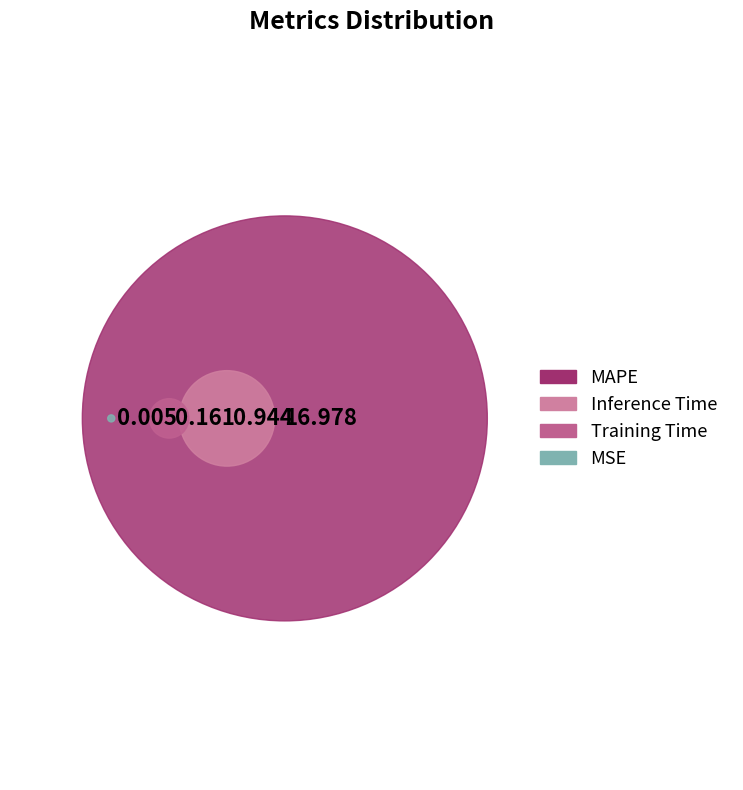

Does any single category account for the majority?

Yes